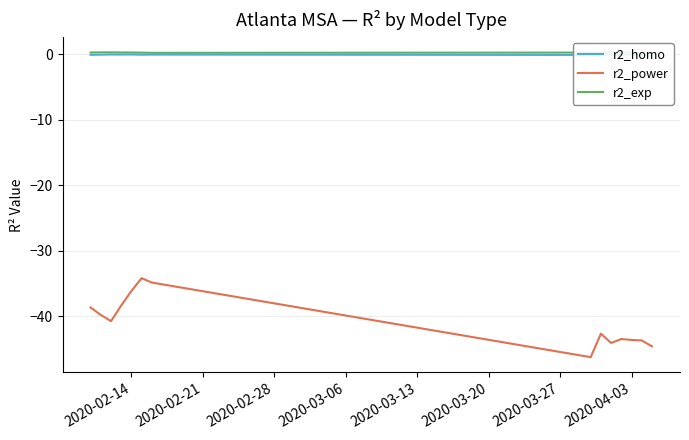

What is the value of the r2_exp point at the 7th from the left?

0.2